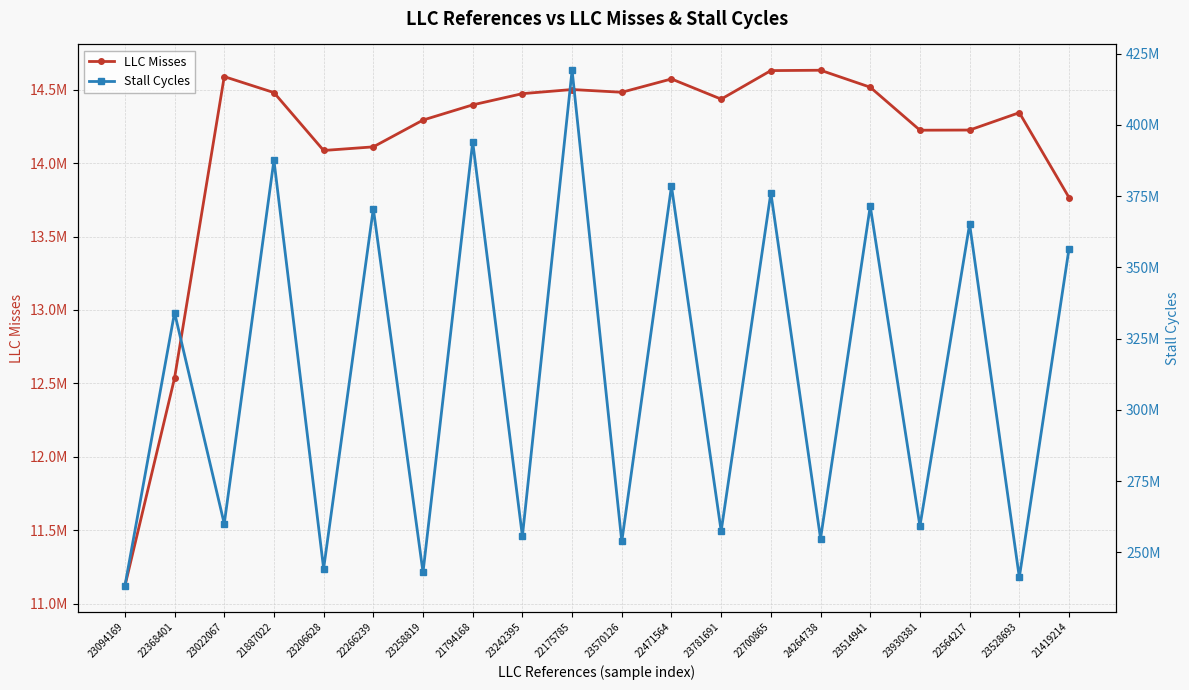

True or false: Stall Cycles and LLC Misses intersect in this chart.

False